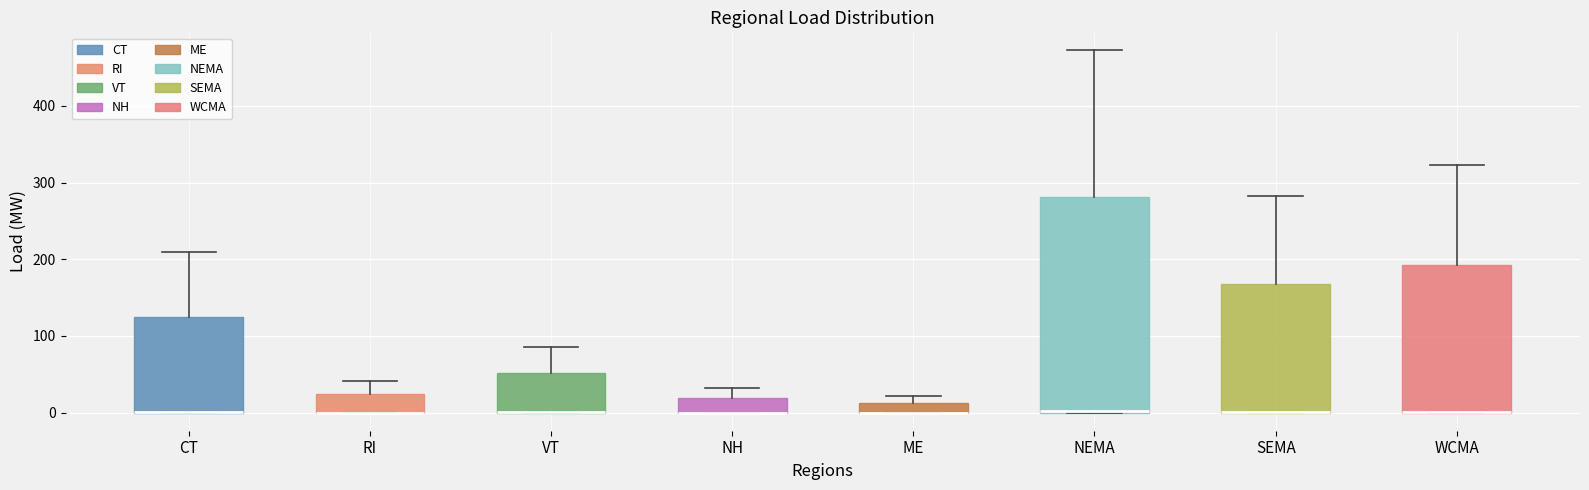

Where is the upper edge of the box for NH on the y-axis? The values are not printed on the chart, so give them approximately, as read against the axis.

20